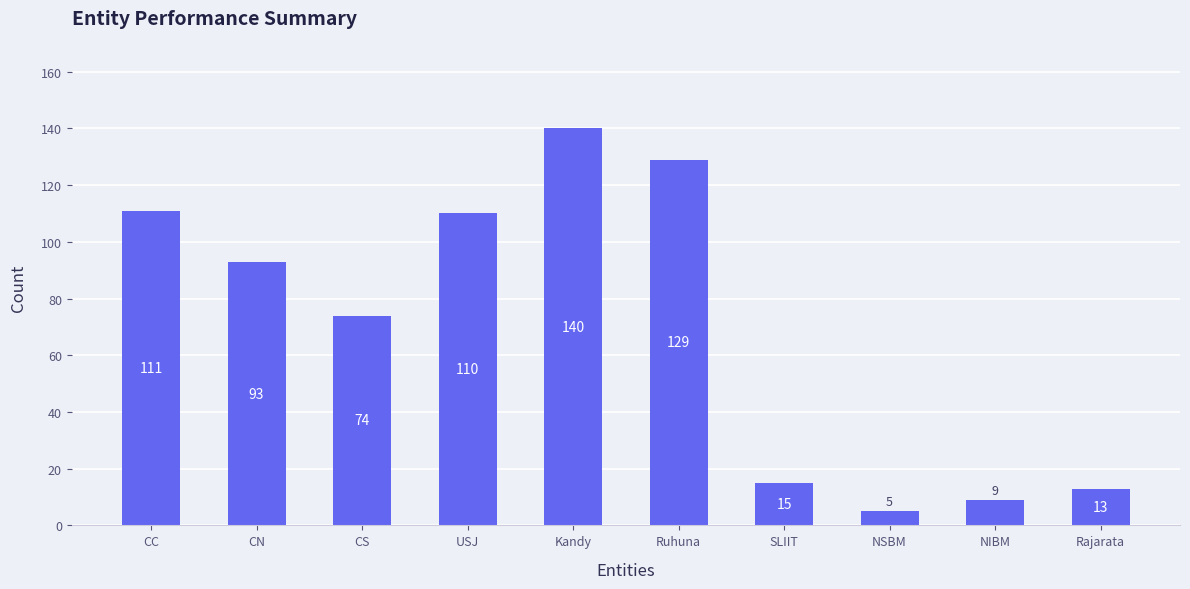

Reading left to right, what are all the values shown in this chart?

111	93	74	110	140	129	15	5	9	13